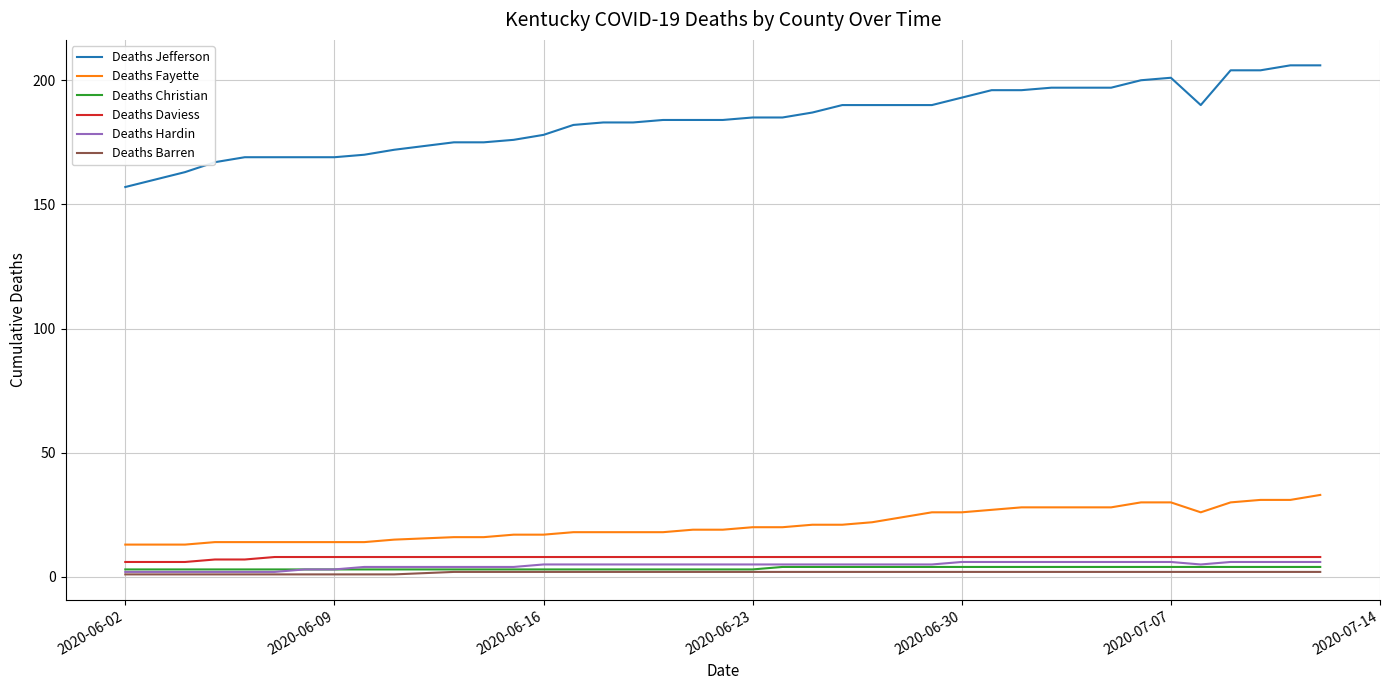

True or false: Deaths Barren and Deaths Daviess intersect in this chart.

False